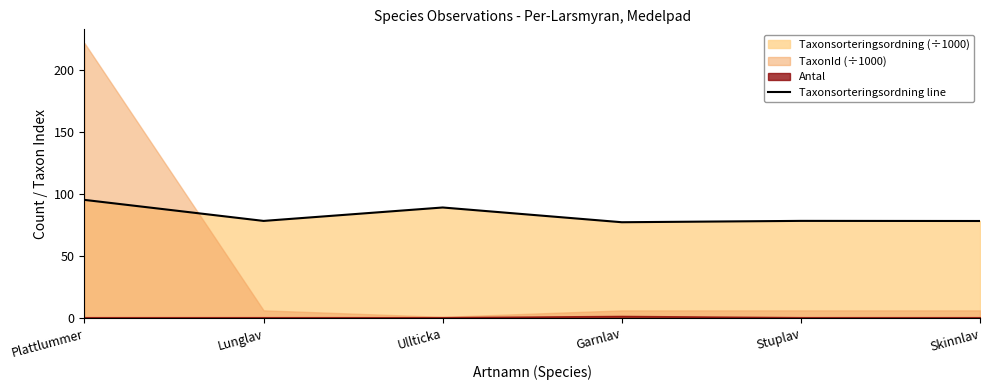

What is the lowest value of the Taxonsorteringsordning line series?

77.5